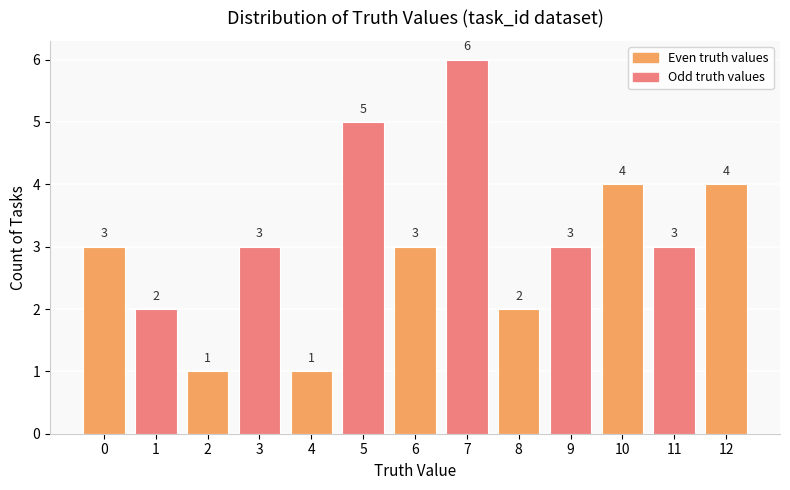

Between 5 and 4, which is larger?

5